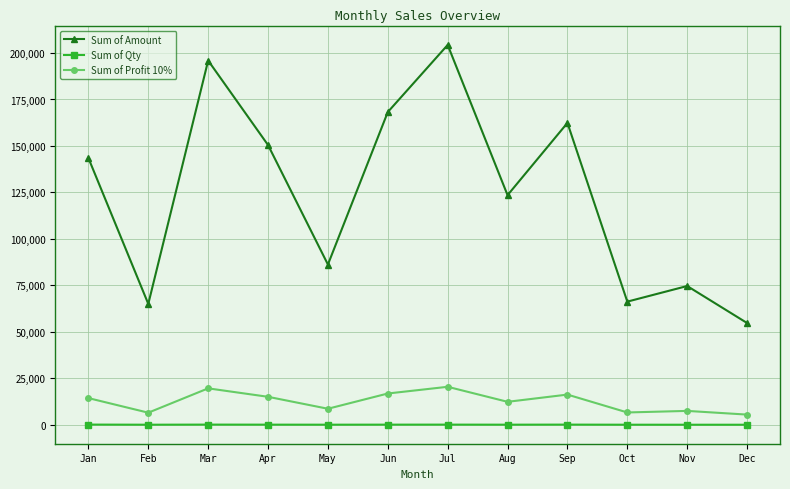

Which series has the widest spread of values?

Sum of Amount